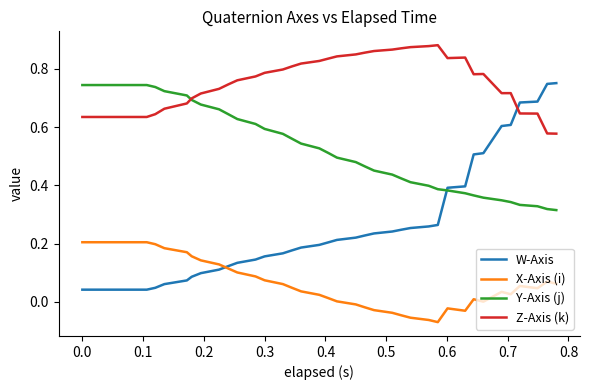

How many lines are shown in the chart?

4